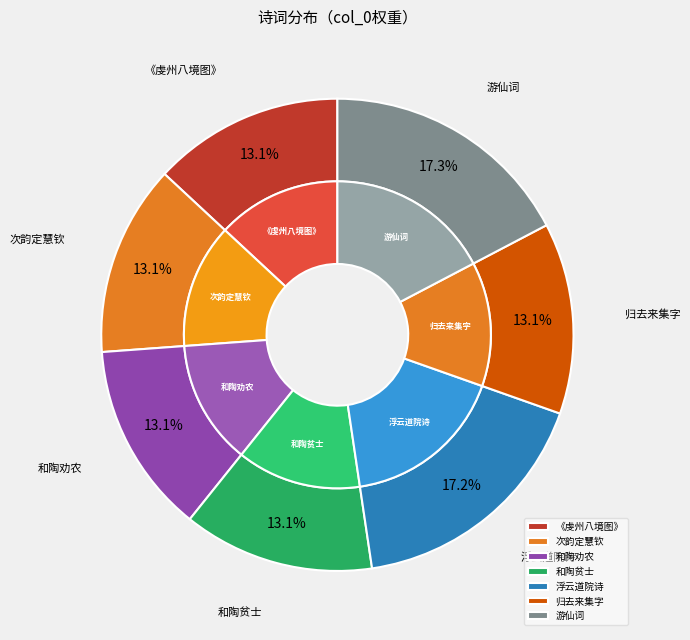

Is it true that 浮云道院诗二十二首，并引 其六 is 17% of the pie?

True